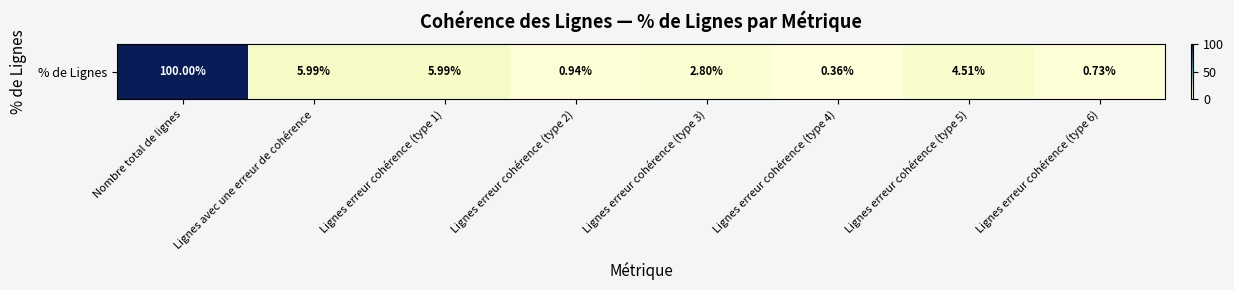

Which has a higher value, Nombre total de lignes or Lignes erreur cohérence (type 4)?

Nombre total de lignes